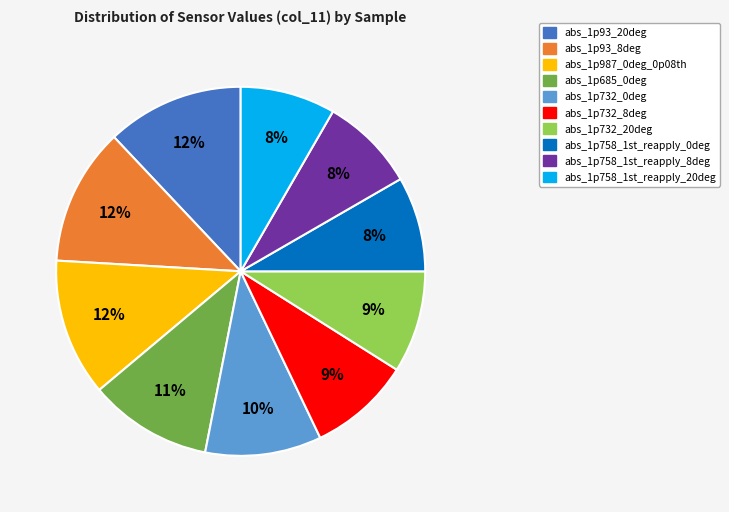

True or false: abs_1p987_0deg_0p08th accounts for 4% of the total.

False